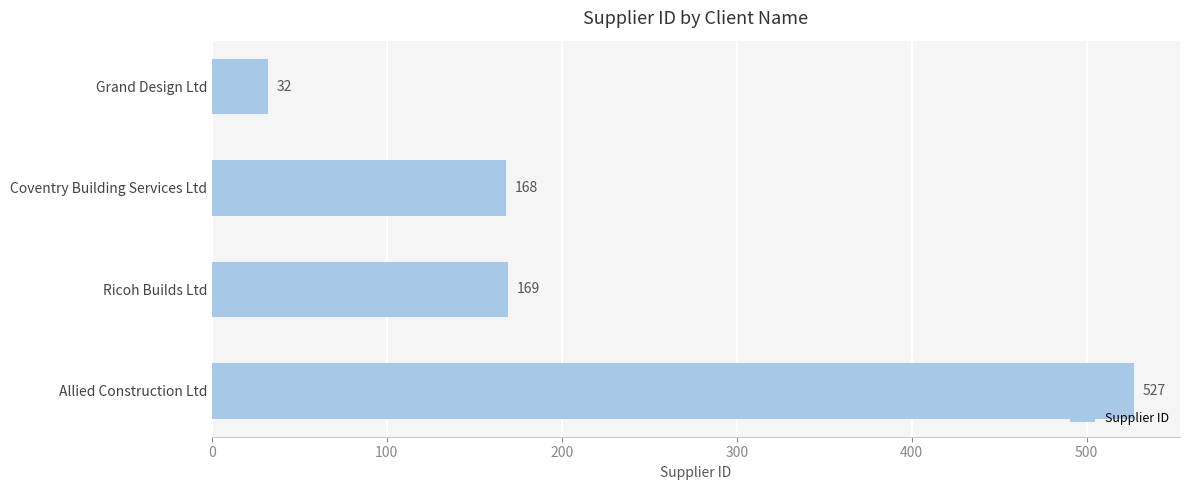

Reading top to bottom, transcribe all the data shown in this chart.

32	168	169	527